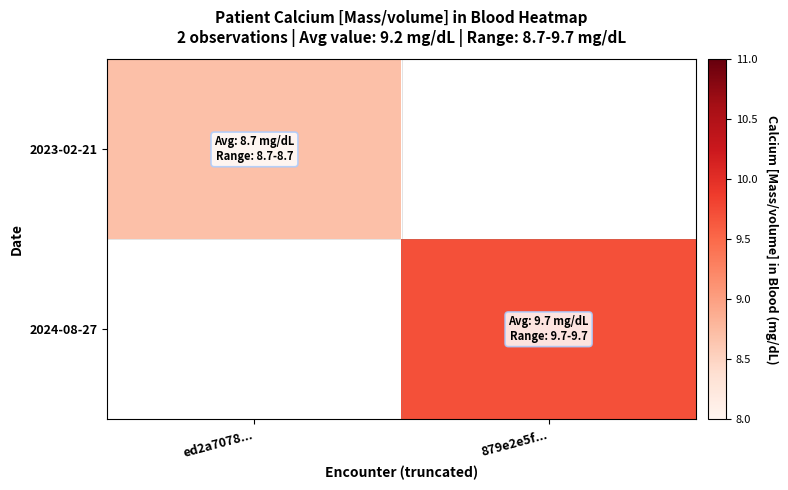

How many distinct data groups are displayed?

2